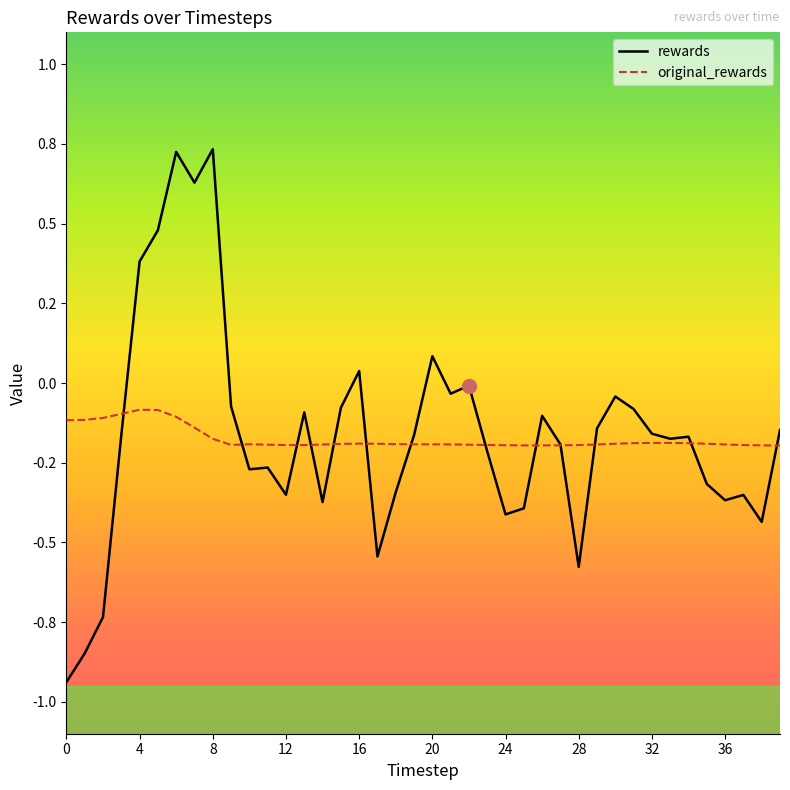

How many interior local valleys does the original_rewards series have?

4